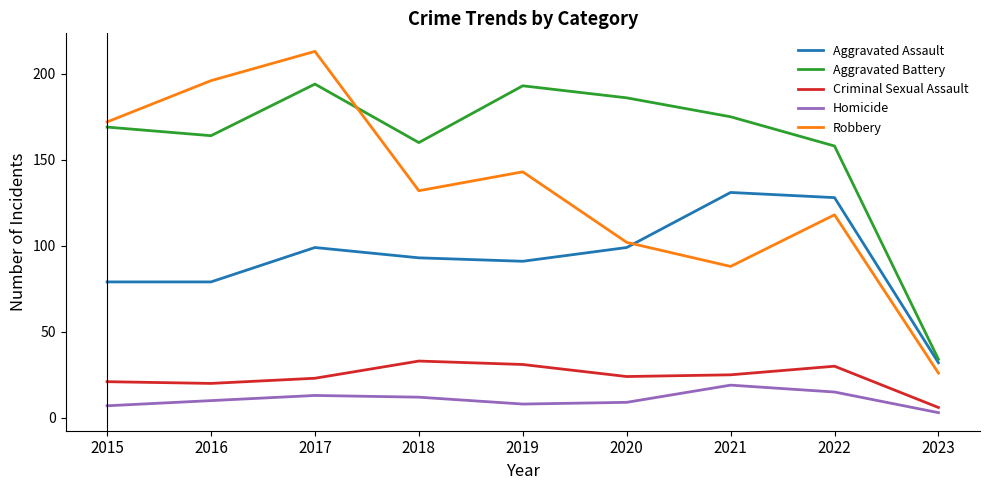

At which label is Aggravated Battery closest to 114?

2022